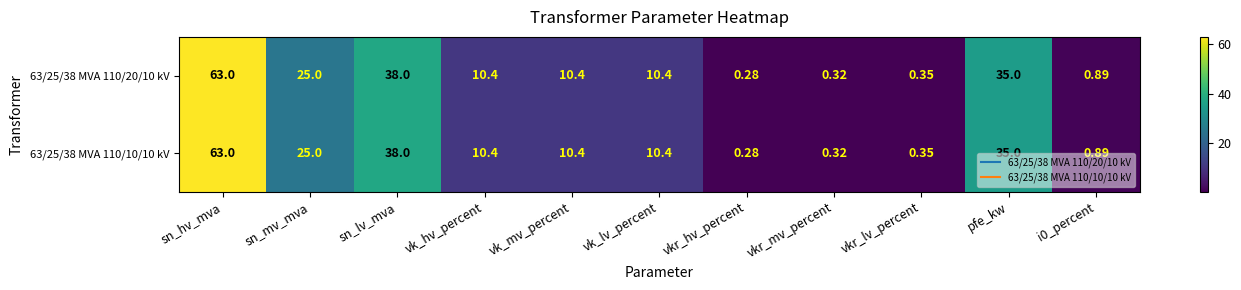

At how many categories does at least one series exceed 1?

7